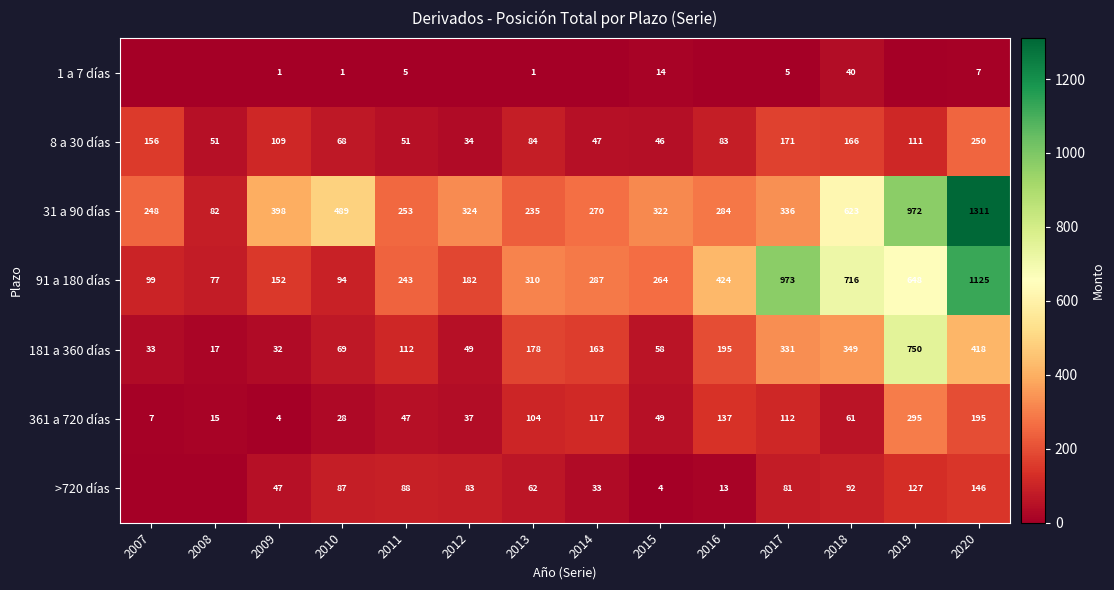

Which series has the largest range (max minus min)?

31 a 90 días